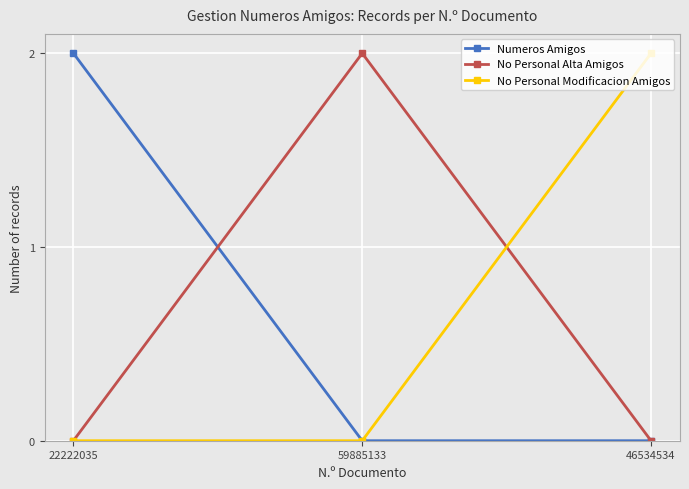

Which category has the highest value in the No Personal Modificacion Amigos series?

46534534